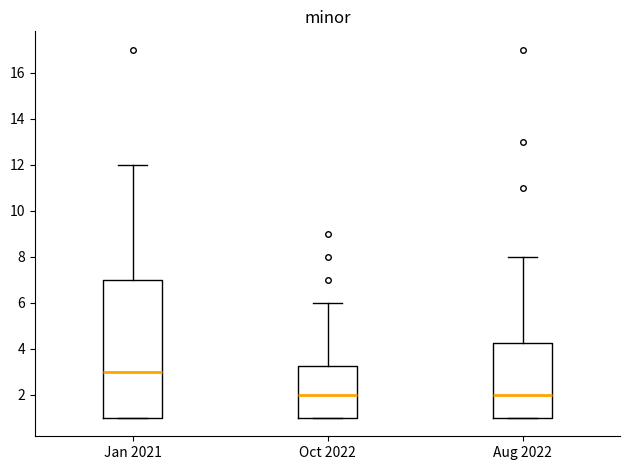

Reading left to right, transcribe this box plot: for each box, give where its median line is, the range the box spans, and where its two whiskers end, as read against the y-axis. The values are not printed on the chart, so give them approximately, as read against the axis.

Jan 2021: median 3.0, box 1.0 to 7.0, whiskers 1.0 to 12.0
Oct 2022: median 2.0, box 1.0 to 3.2, whiskers 1.0 to 6.0
Aug 2022: median 2.0, box 1.0 to 4.2, whiskers 1.0 to 8.0